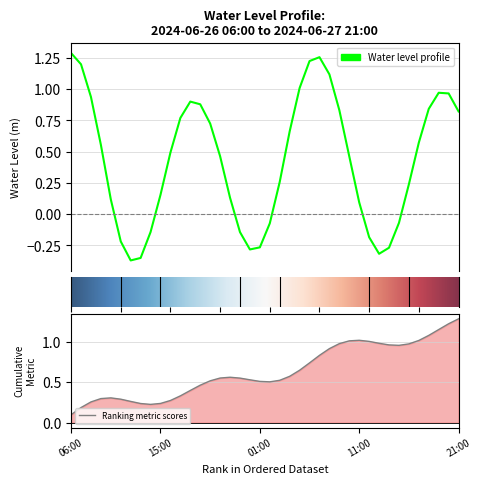

Reading left to right, extract all data points from this chart.

1.3	1.2	0.9	0.6	0.1	-0.2	-0.4	-0.4	-0.1	0.2	0.5	0.8	0.9	0.9	0.7	0.5	0.1	-0.1	-0.3	-0.3	-0.1	0.3	0.7	1.0	1.2	1.3	1.1	0.8	0.5	0.1	-0.2	-0.3	-0.3	-0.1	0.2	0.6	0.8	1.0	1.0	0.8